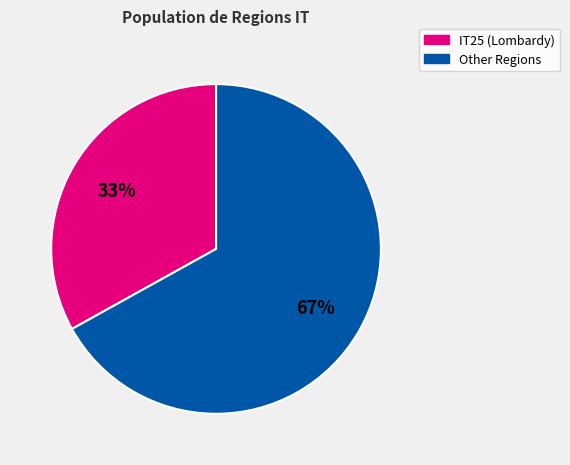

Is there any slice that represents more than half of the pie?

Yes